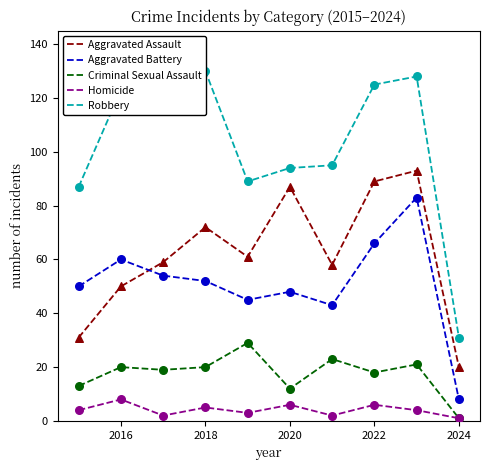

The value of Aggravated Assault at 2020 is 87. True or false?

True